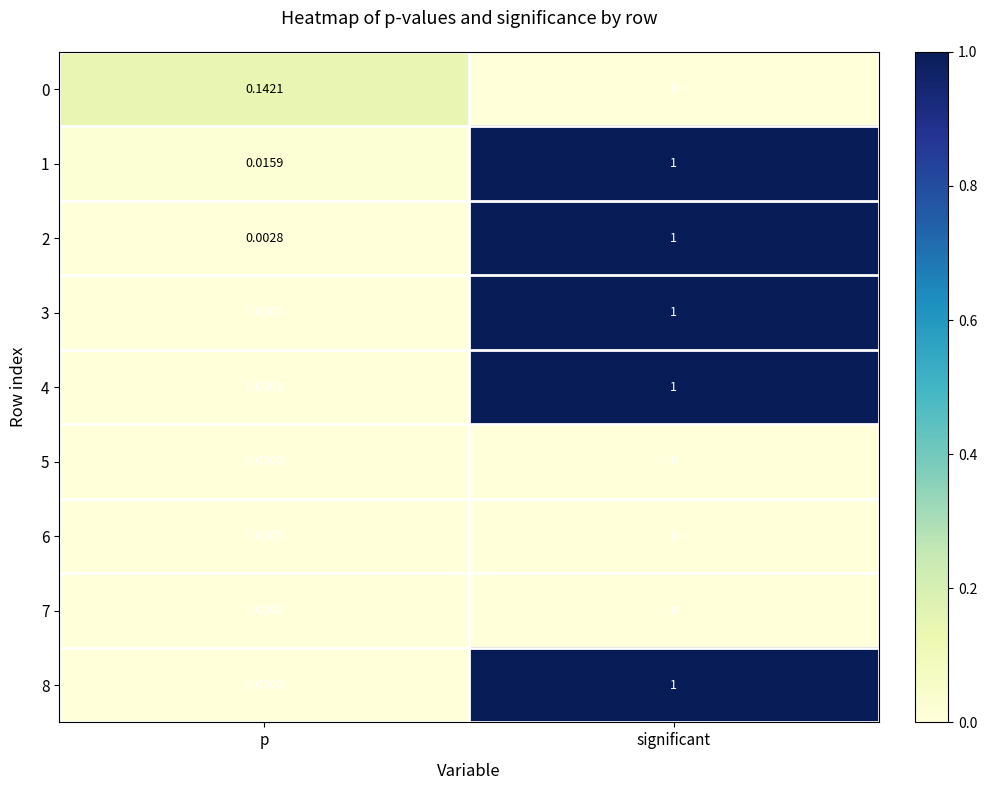

How many series are shown in this chart?

9